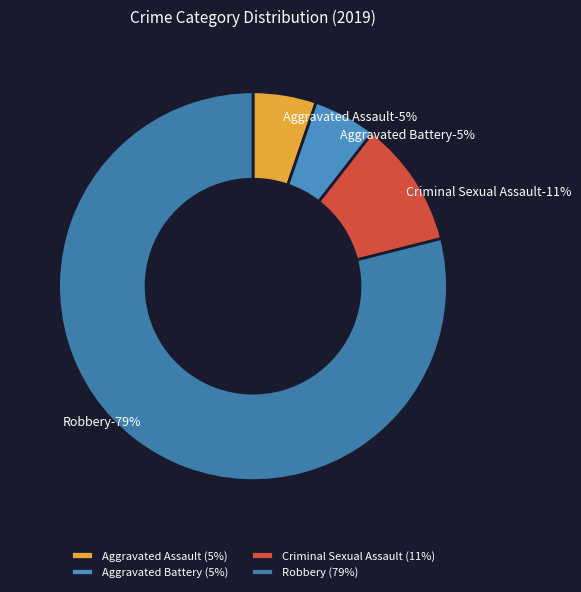

How many slices are in this pie chart?

4